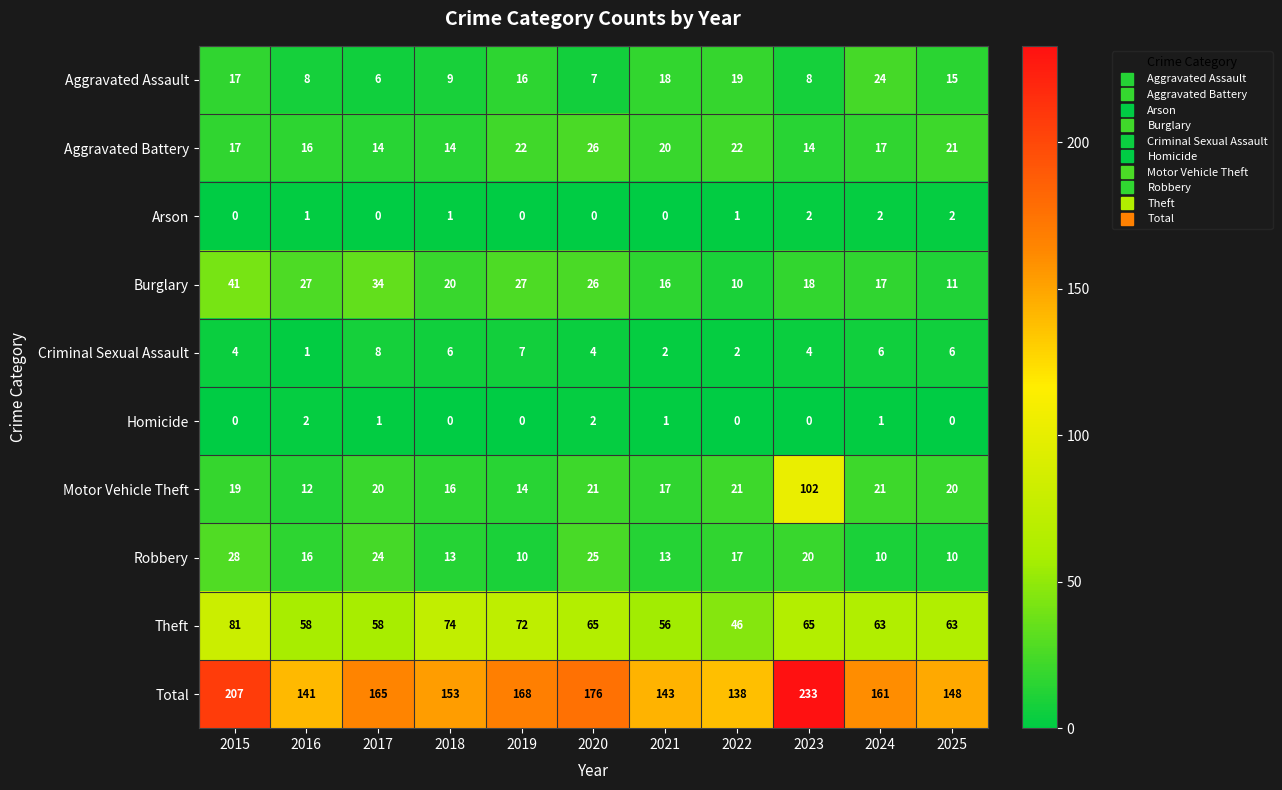

At which category is the sum across all series the highest?

2023